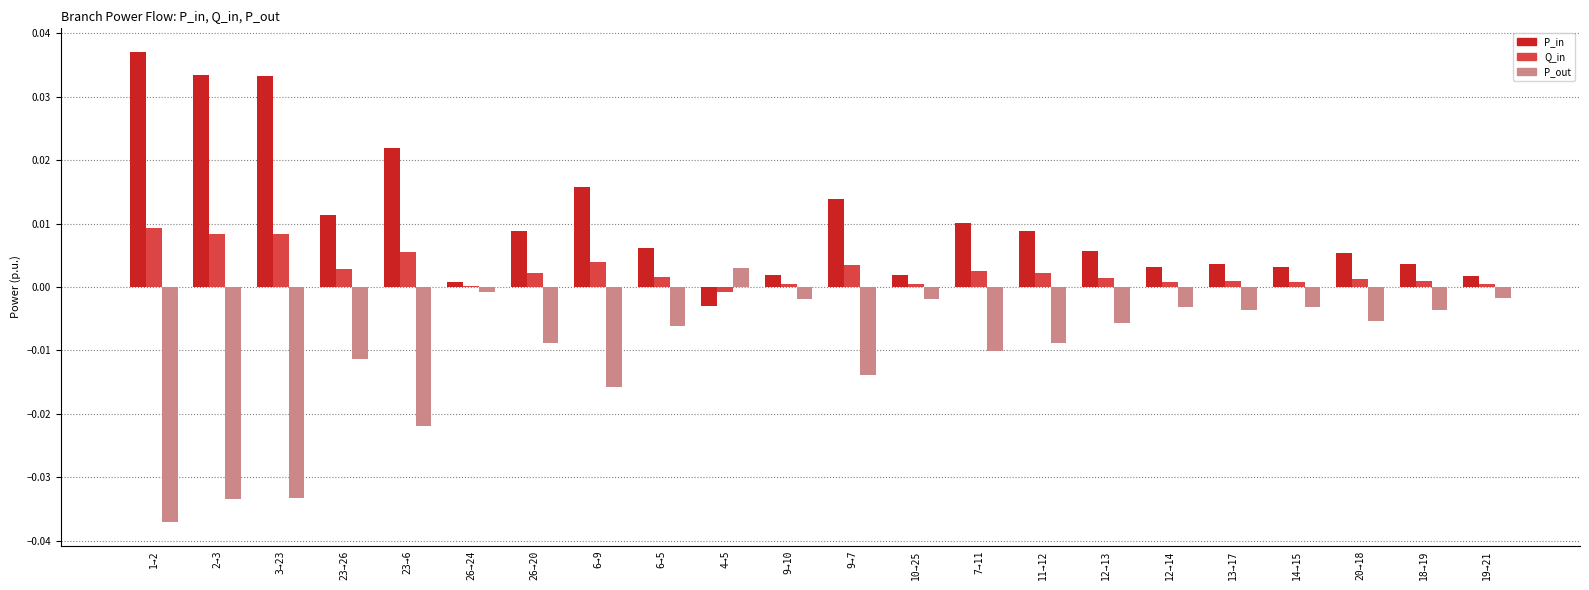

At which label does P_in reach its peak?

1→2